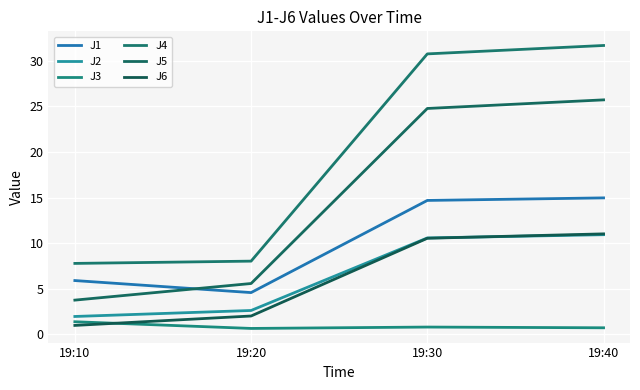

The J4 series shows 8.0 at 19:20. True or false?

True